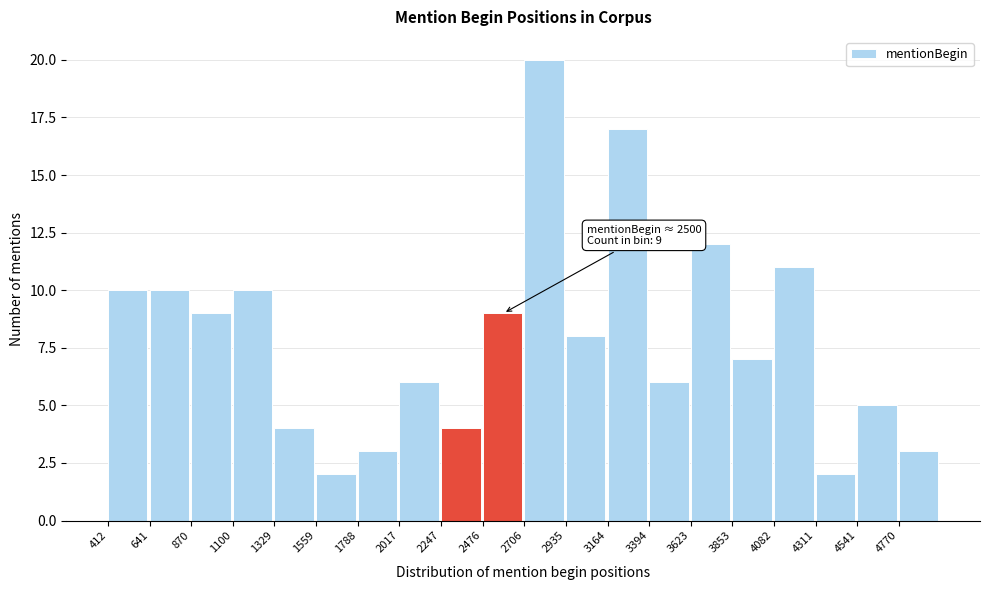

Over which range of the x-axis is the bar tallest?

2700 to 2950